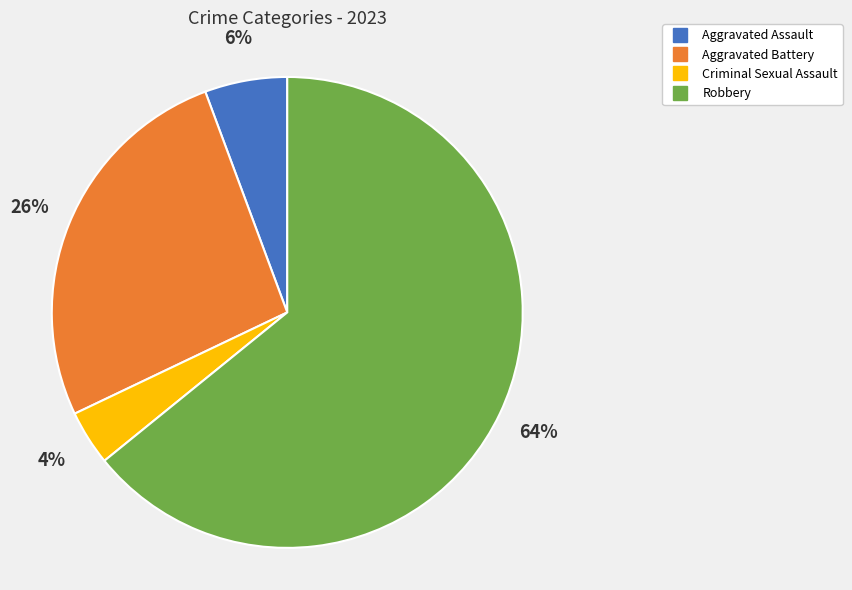

Approximately how many times larger is the value at Aggravated Assault compared to Criminal Sexual Assault?

1.5